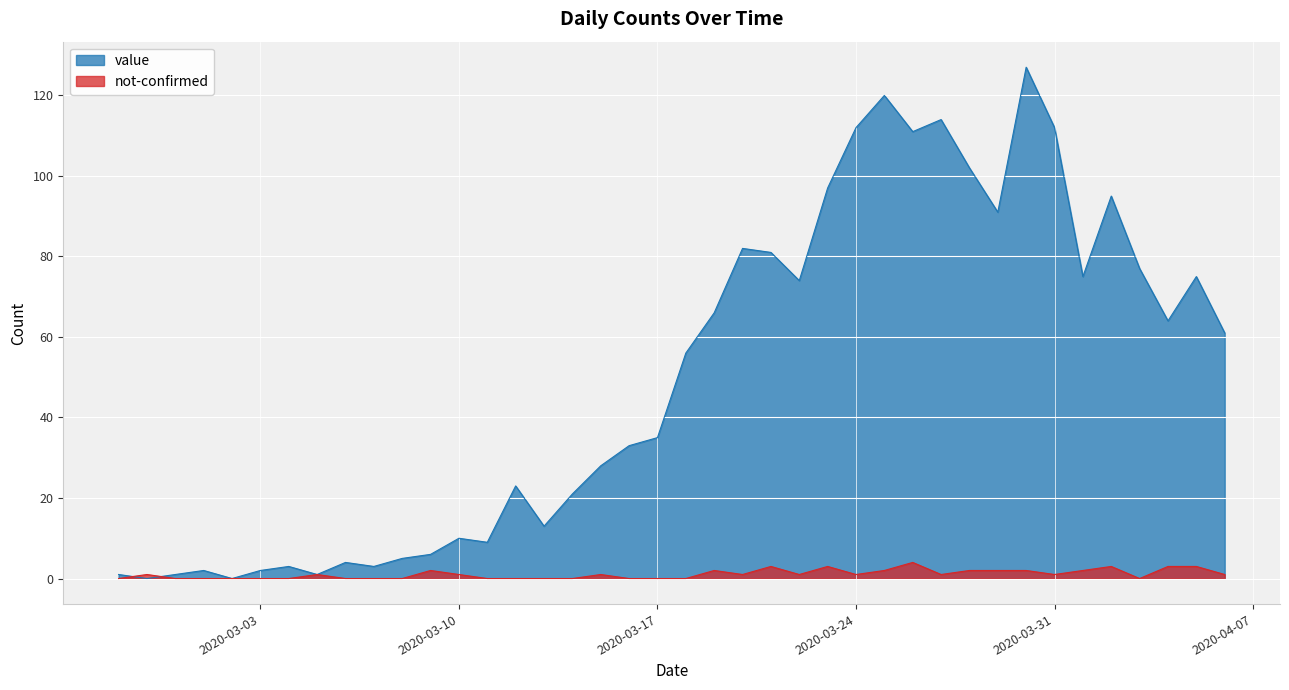

True or false: not-confirmed has a value of 0 at 2020-03-17.

True